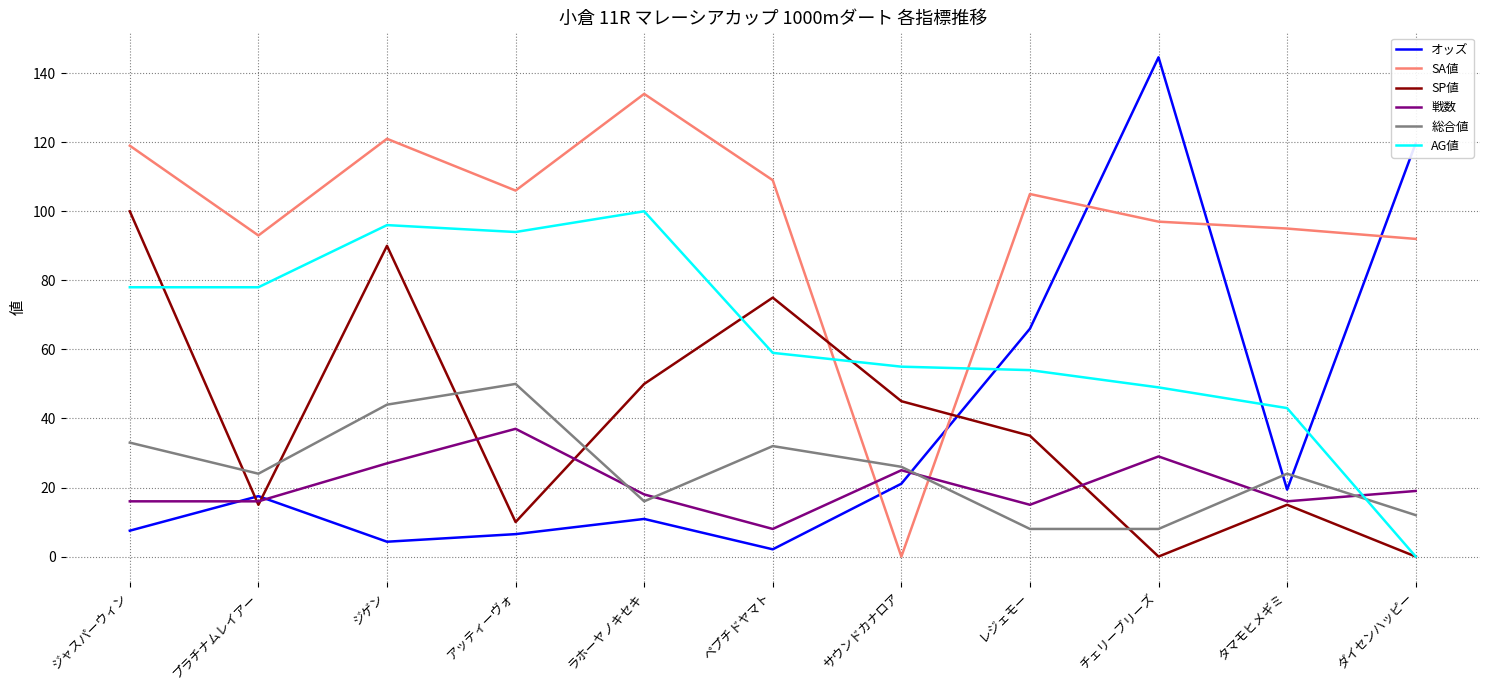

Which series has the largest total across all categories?

SA値